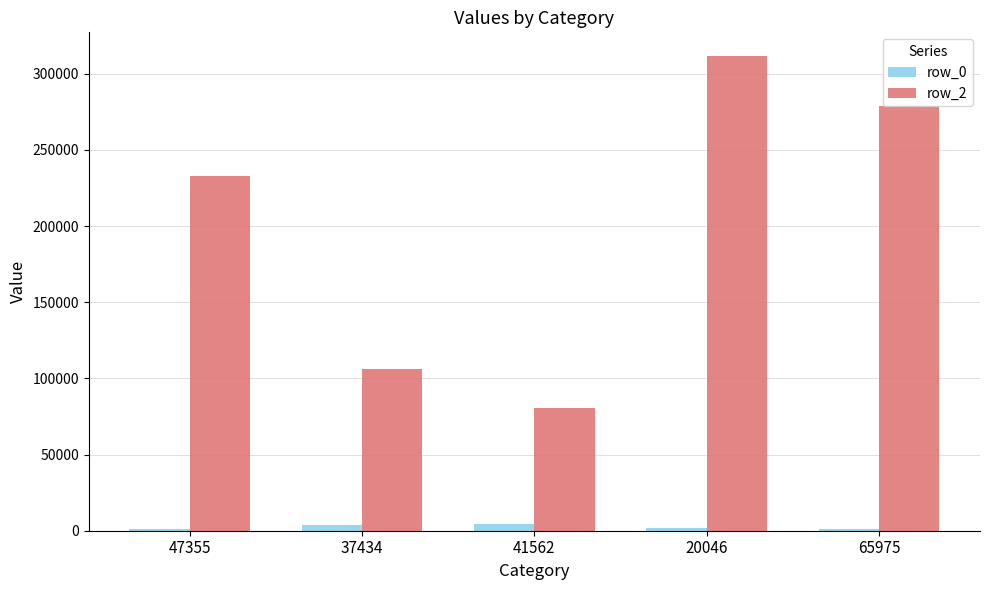

Is the value of row_2 at 37434 greater than the value of row_0 at 41562?

Yes